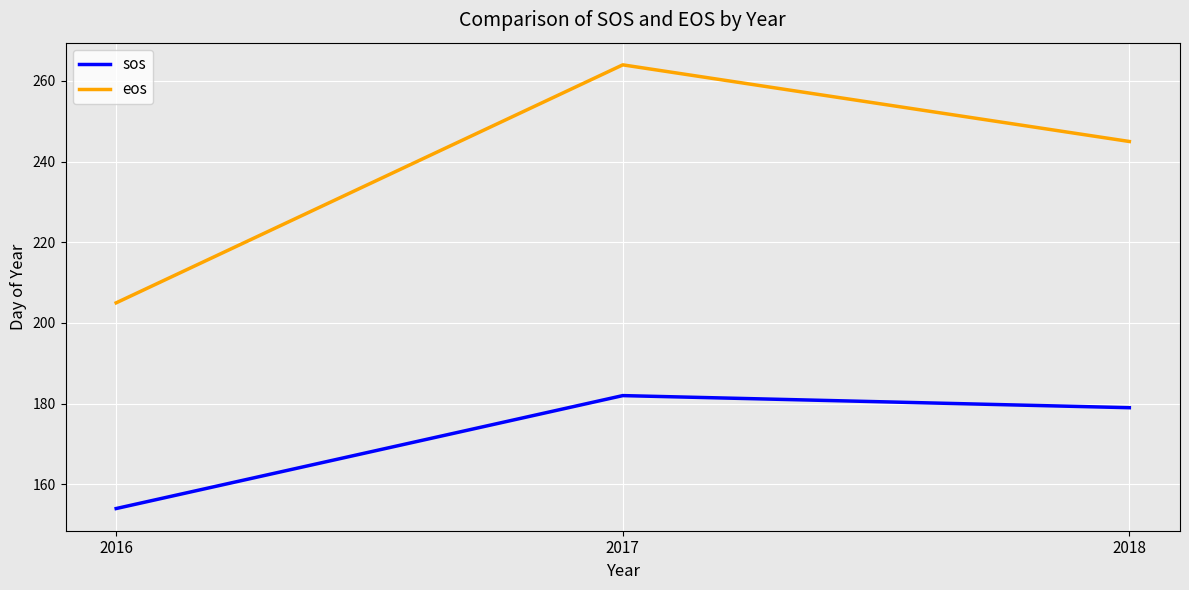

Which series has the largest total across all categories?

eos